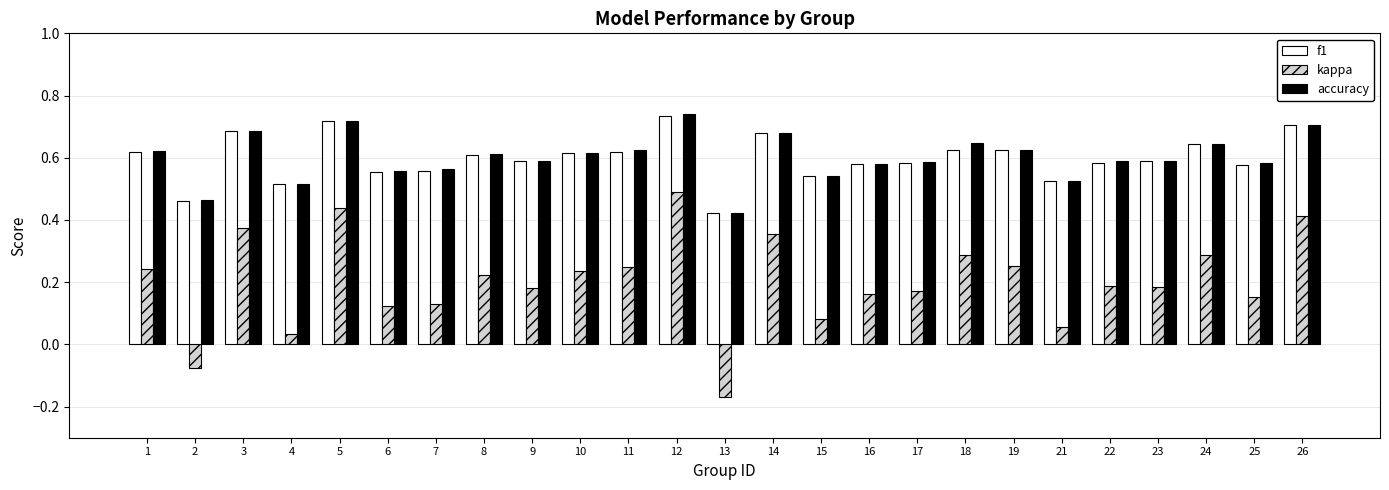

Where is f1 nearest to the value 0?

13